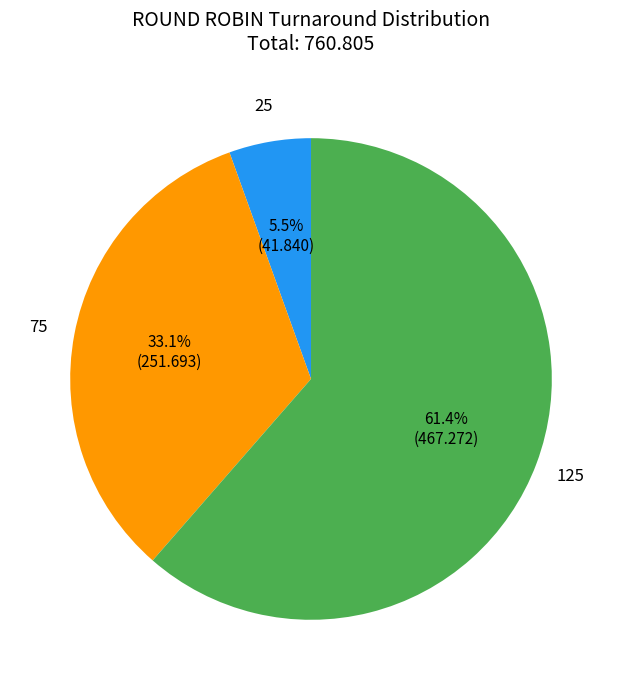

Which slice is the smallest?

25